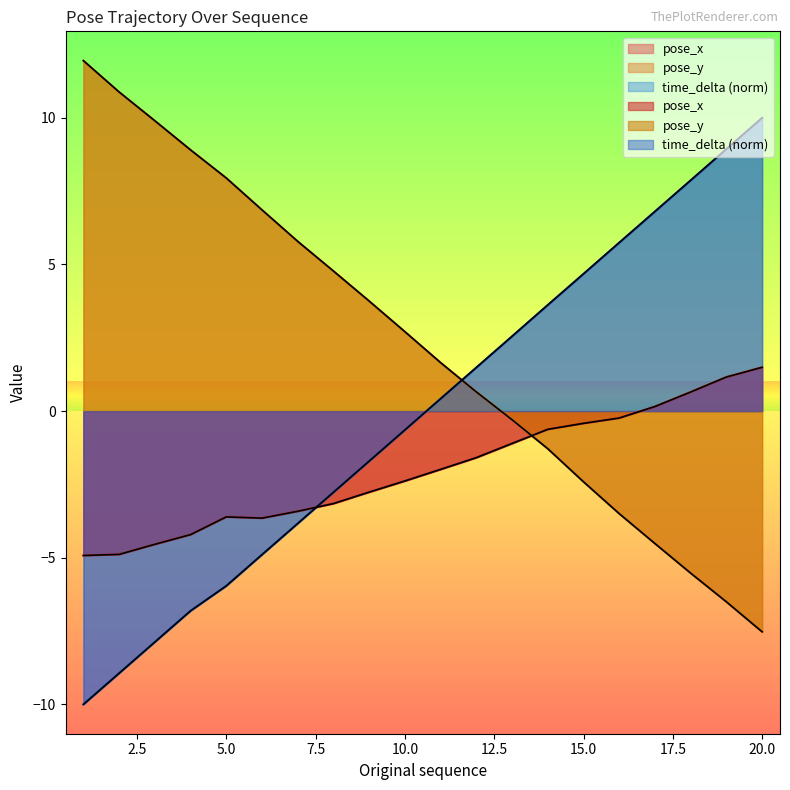

The value of pose_y at 3 is 4.8. True or false?

False